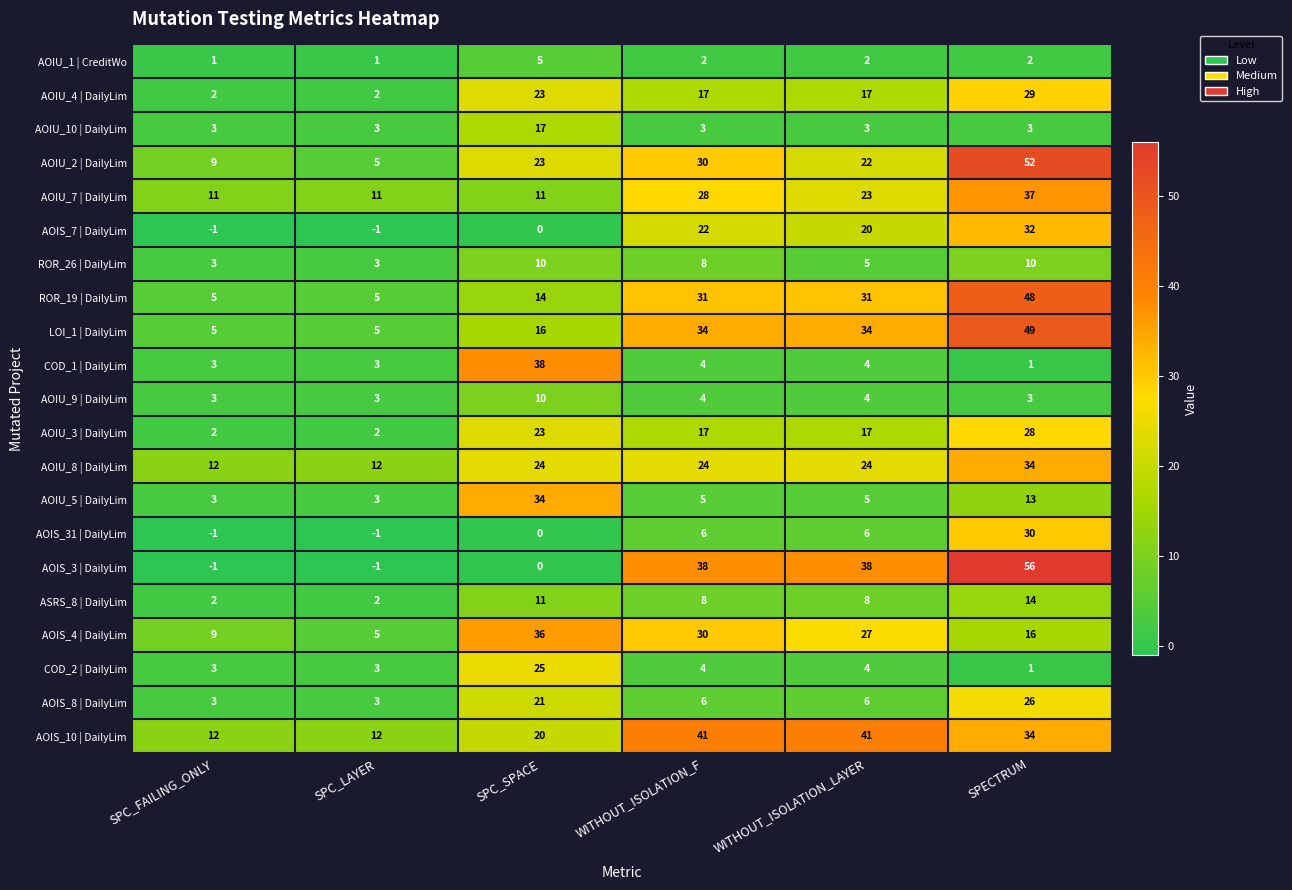

Is it true that COD_1 | DailyLim equals 5 at SPC_LAYER?

False